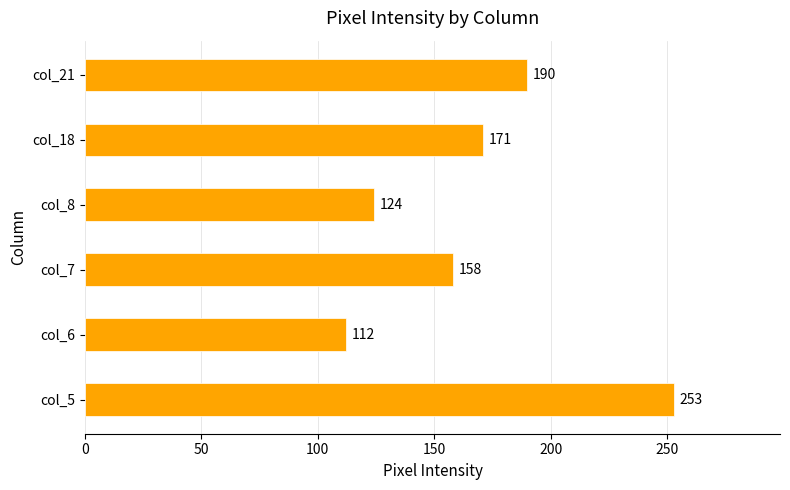

Between col_6 and col_18, which is larger?

col_18